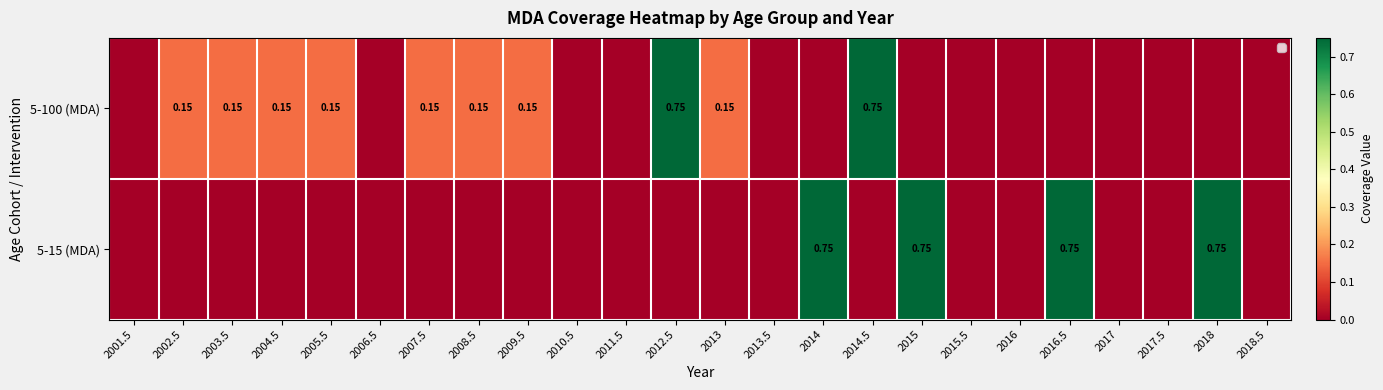

What is the difference between the second highest and minimum values in the 5-15 (MDA) series?

0.8